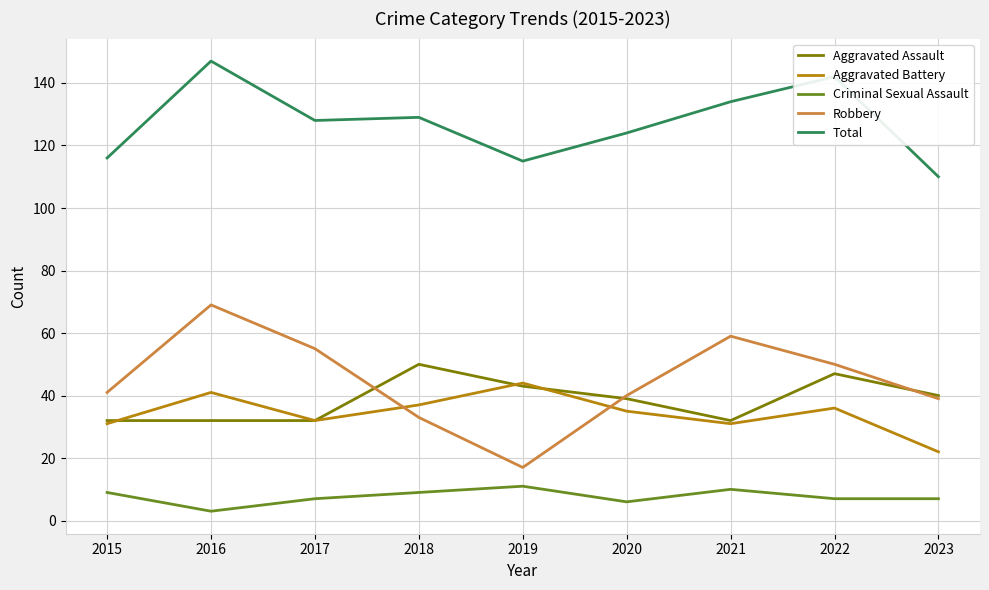

True or false: Total and Aggravated Assault intersect in this chart.

False